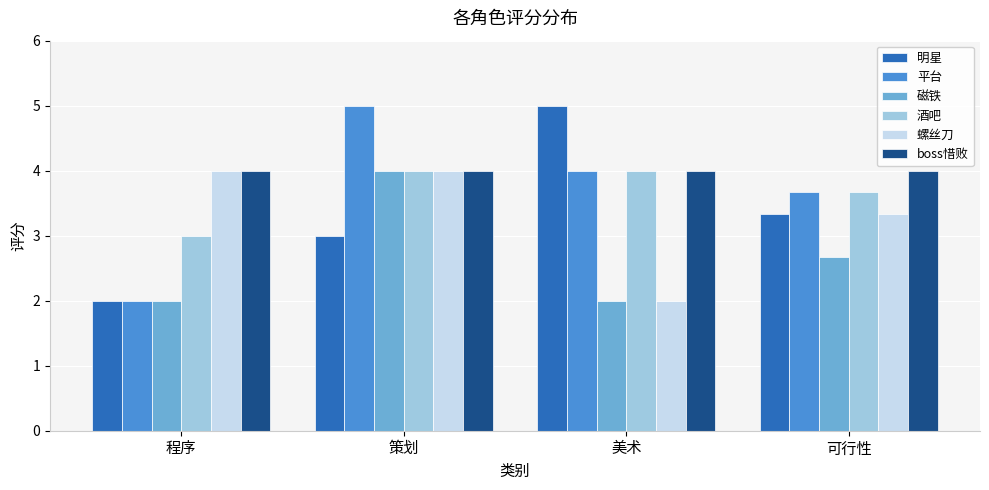

What position from the left is 程序?

1